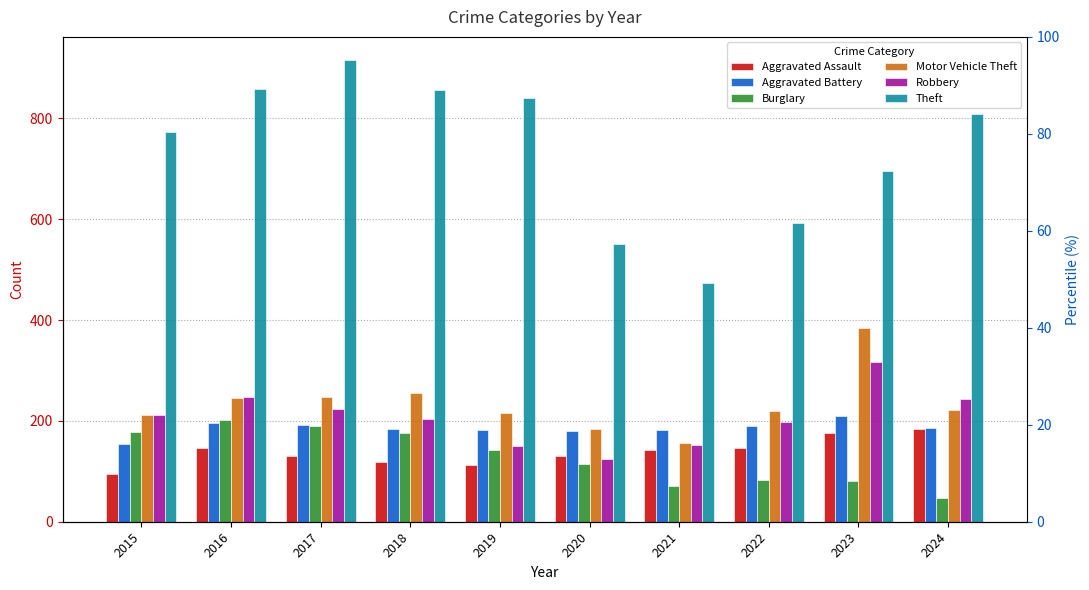

Reading left to right, list all the values displayed in this chart.

Aggravated Assault: 2015=95	2016=146	2017=131	2018=119	2019=113	2020=131	2021=142	2022=146	2023=177	2024=183
Aggravated Battery: 2015=154	2016=196	2017=191	2018=183	2019=182	2020=180	2021=182	2022=190	2023=209	2024=186
Burglary: 2015=178	2016=201	2017=189	2018=176	2019=143	2020=115	2021=71	2022=82	2023=81	2024=47
Motor Vehicle Theft: 2015=211	2016=245	2017=247	2018=256	2019=216	2020=184	2021=156	2022=219	2023=385	2024=221
Robbery: 2015=212	2016=247	2017=224	2018=204	2019=150	2020=124	2021=153	2022=198	2023=316	2024=243
Theft: 2015=774	2016=858	2017=916	2018=856	2019=841	2020=550	2021=474	2022=592	2023=696	2024=809